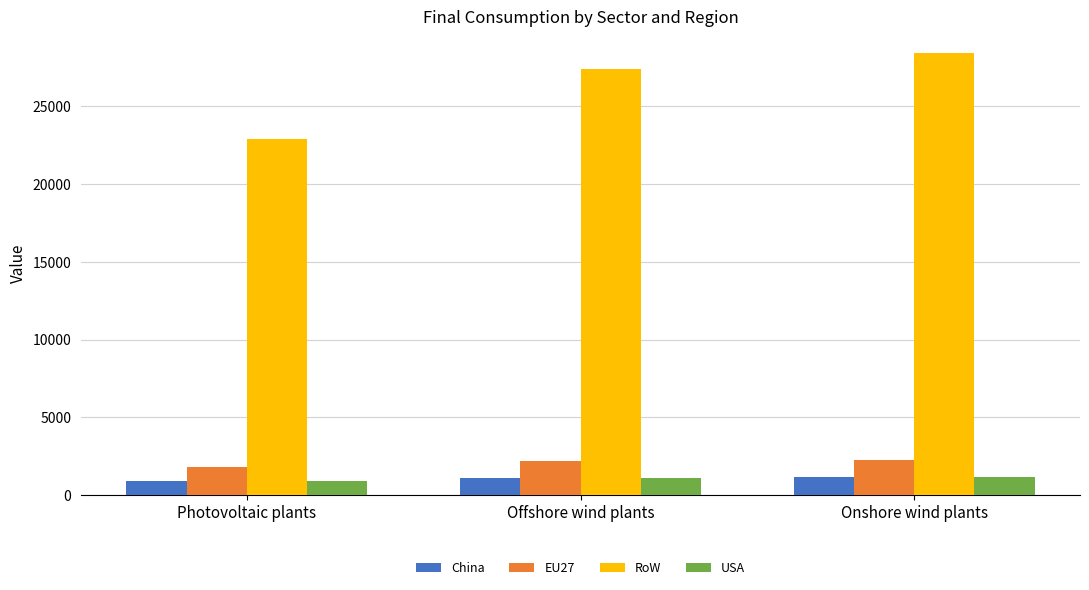

The RoW series shows 10927.2 at Photovoltaic plants. True or false?

False